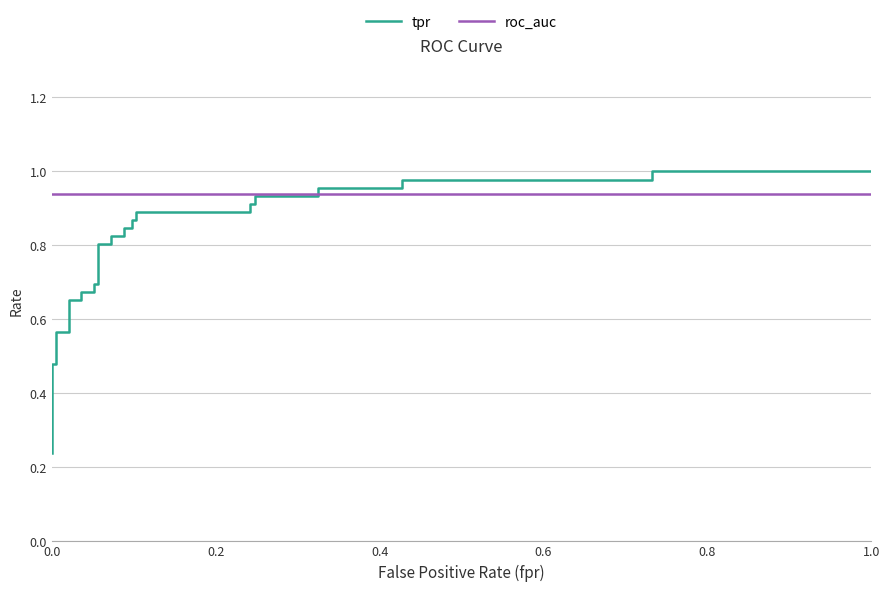

How many intersections are there between tpr and roc_auc?

1